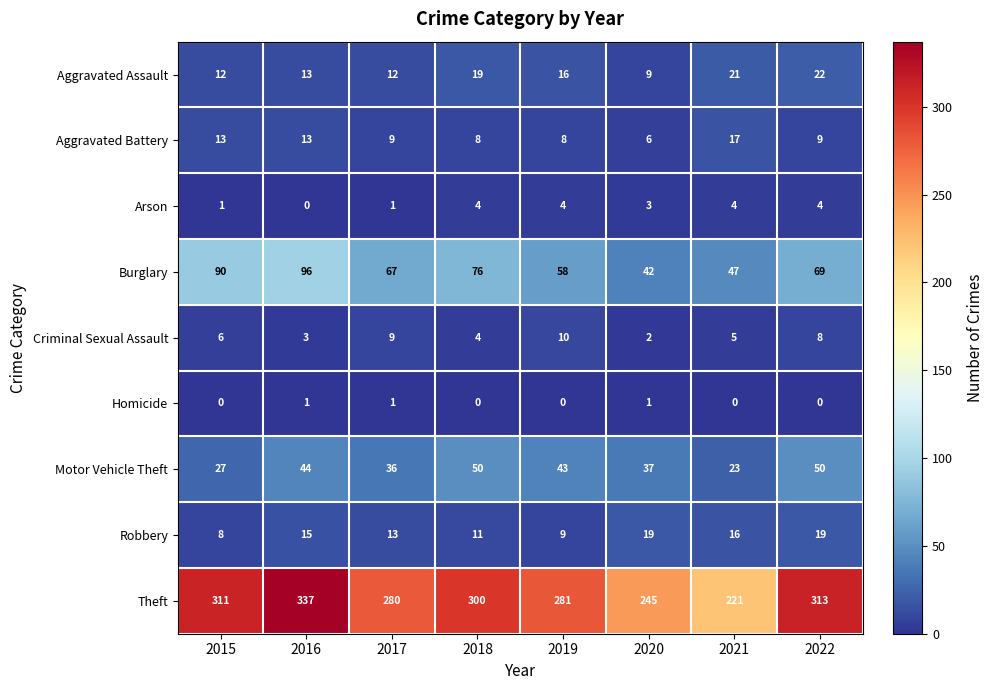

How many categories are shown in the chart?

8